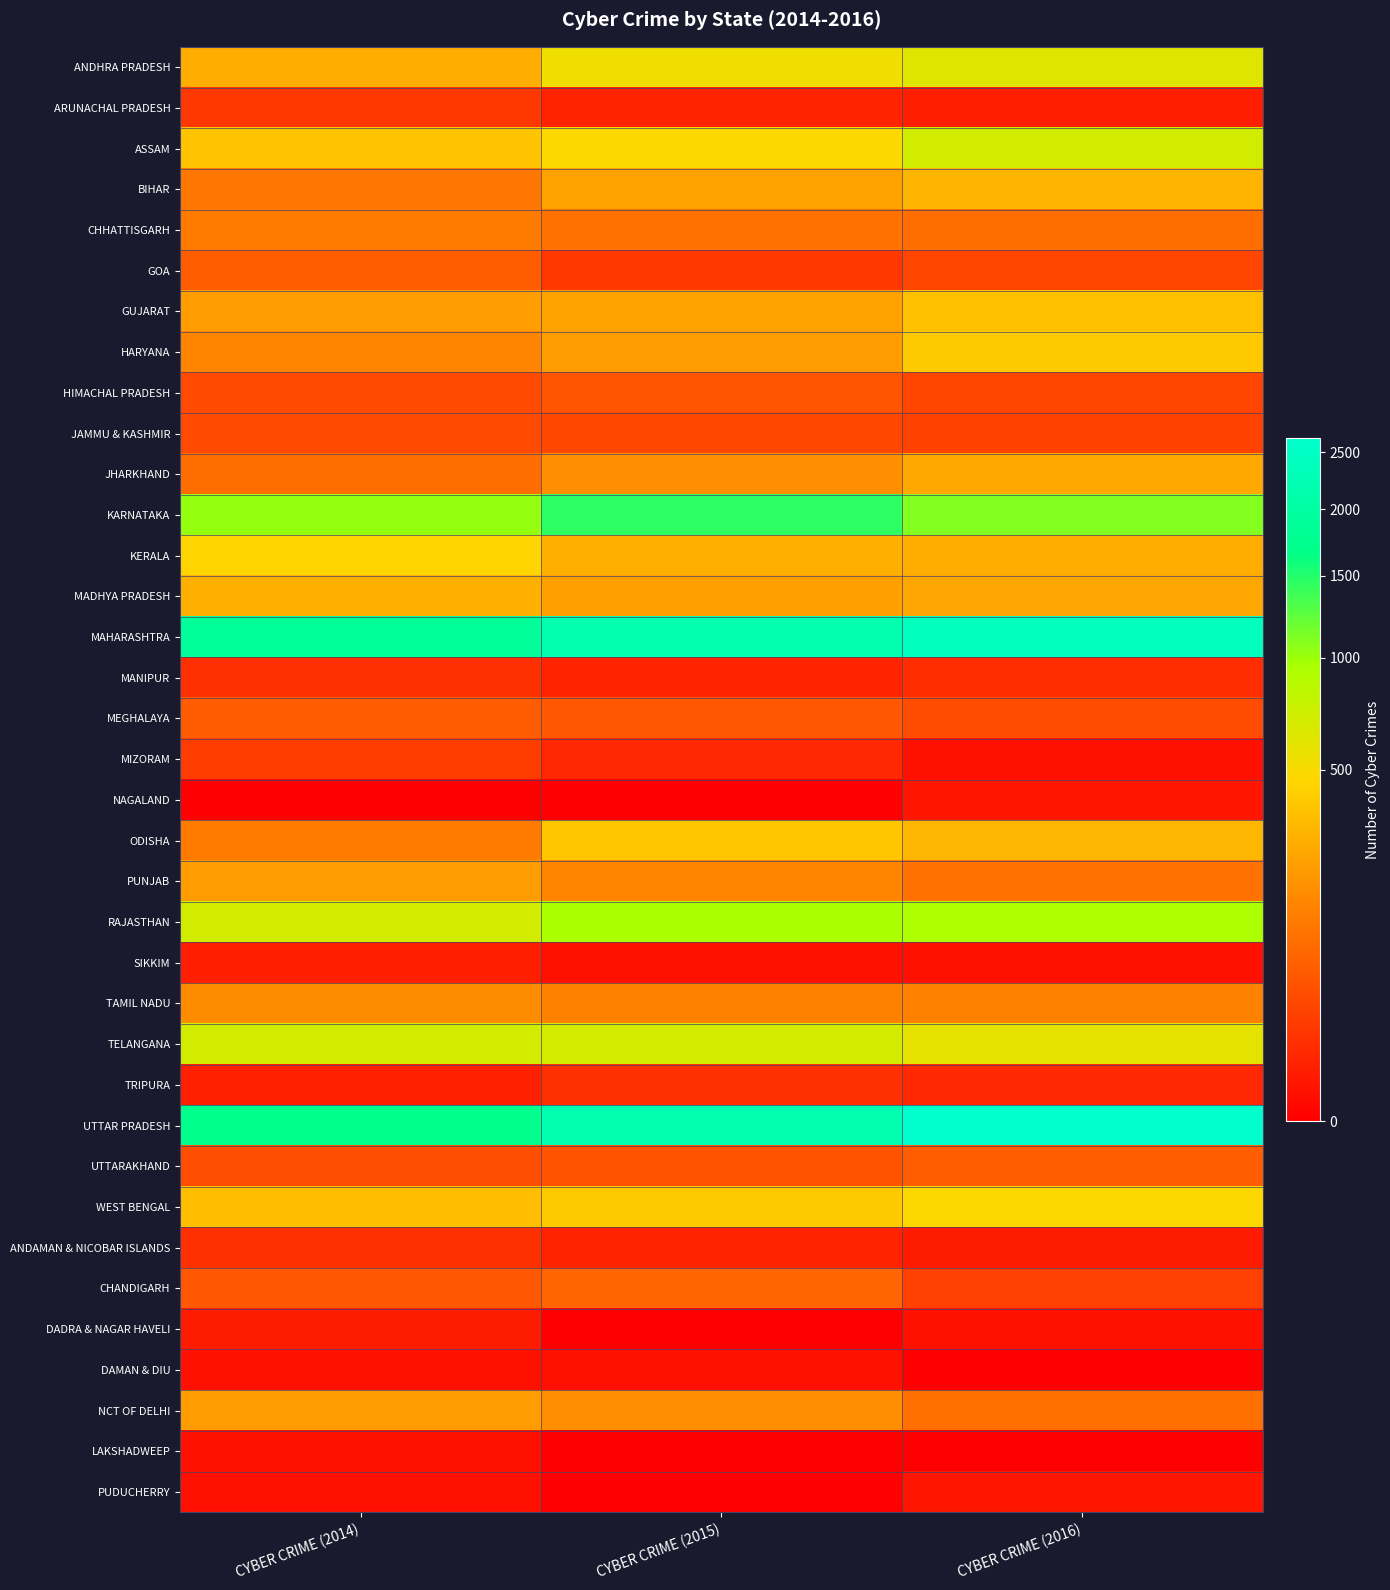

Which series has the largest range (max minus min)?

UTTAR PRADESH